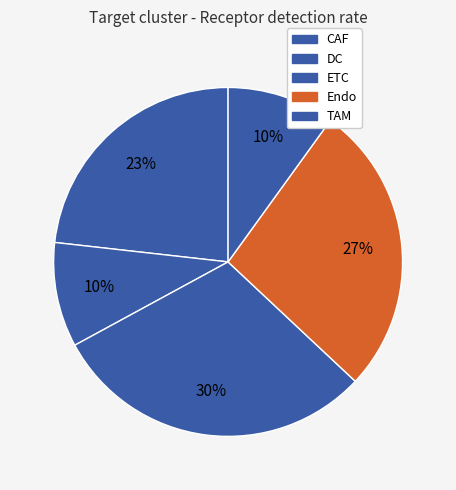

What percentage is the Endo slice, to the nearest percent?

27%